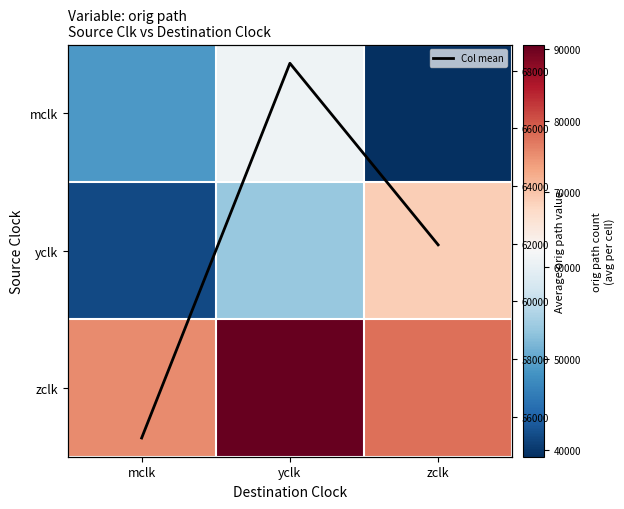

What is the total value across all series at mclk?

221026.7